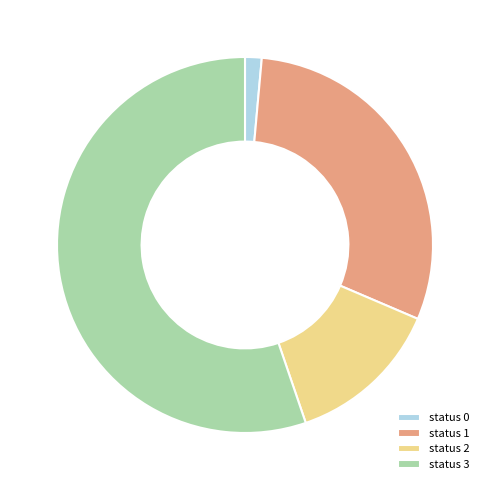

Is it true that status 1 is 30% of the pie?

True